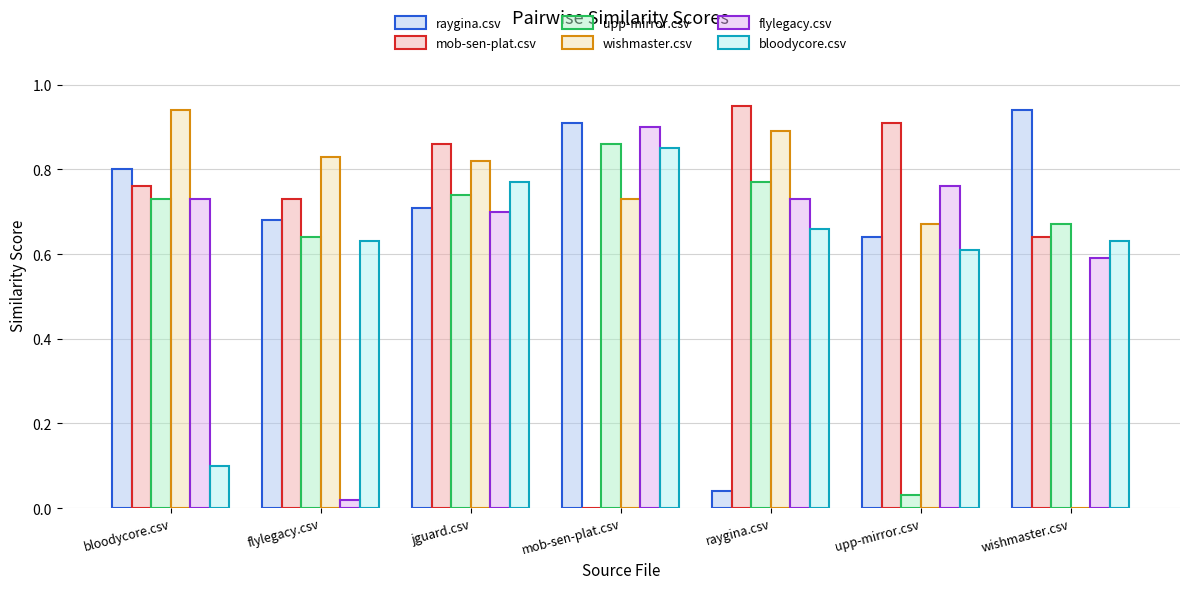

True or false: raygina.csv has a value of 0.9 at mob-sen-plat.csv.

True